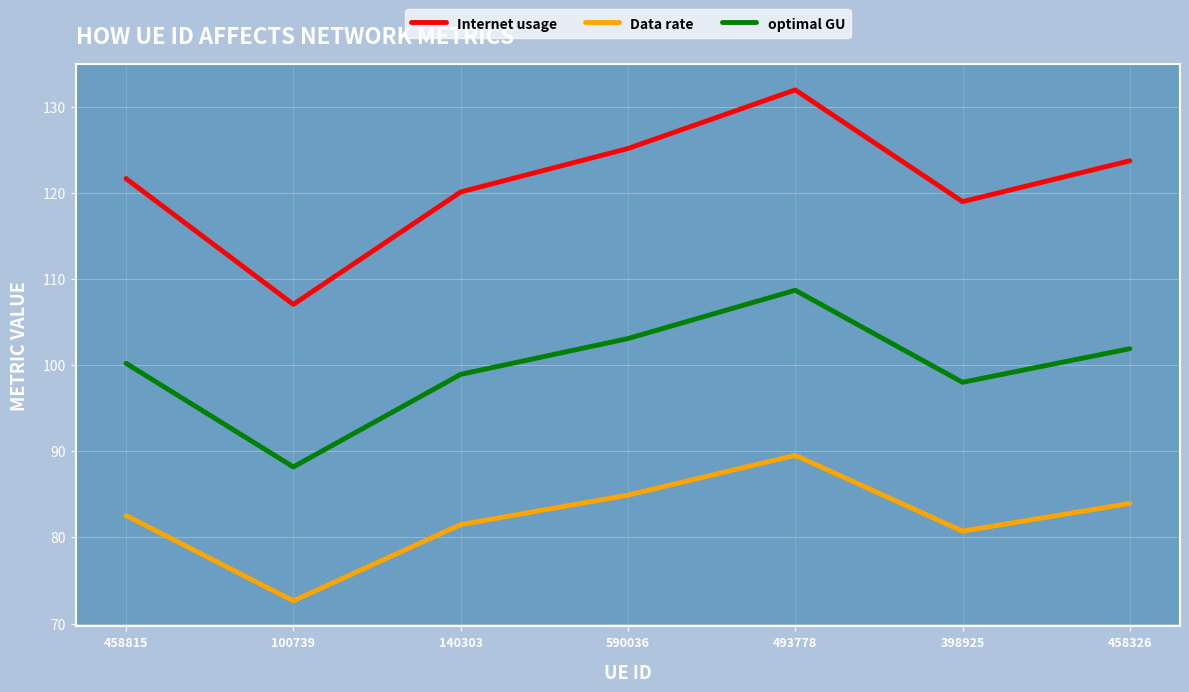

List the labels in order of Internet usage value, largest first.

493778, 590036, 458326, 458815, 140303, 398925, 100739